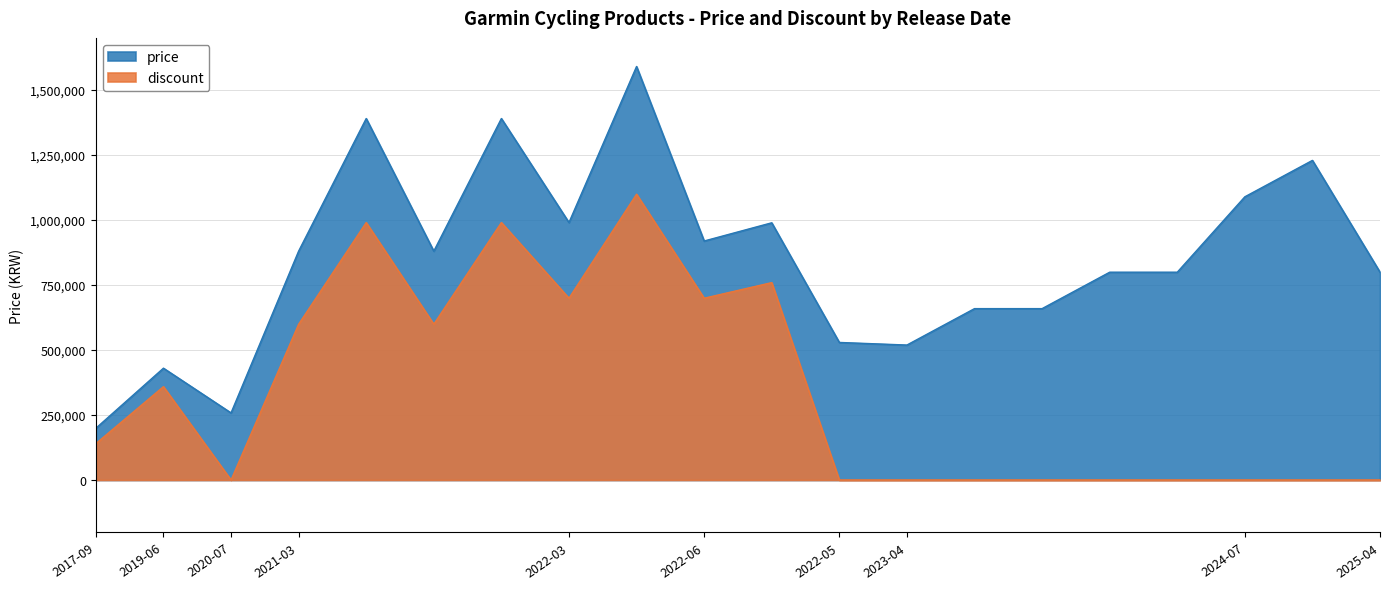

How many data points in price are above 880000?

8